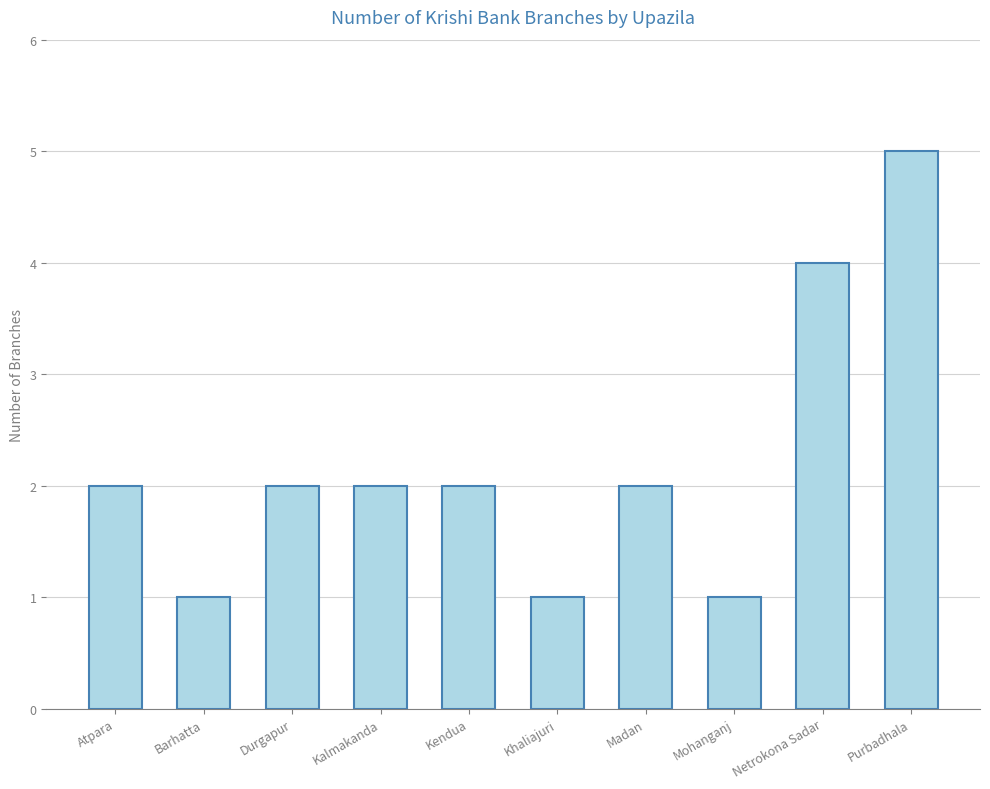

Read the value at Purbadhala.

5